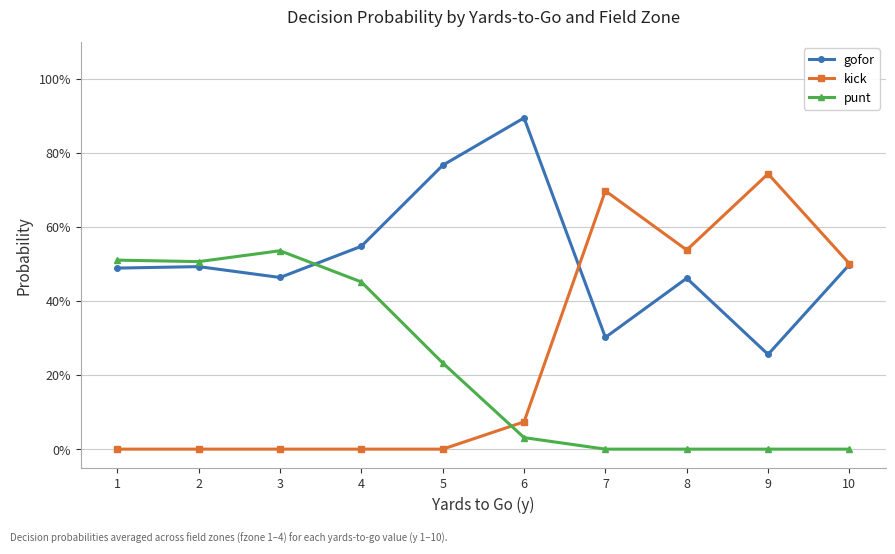

What is the value of the punt point at the 1st from the left?

0.5